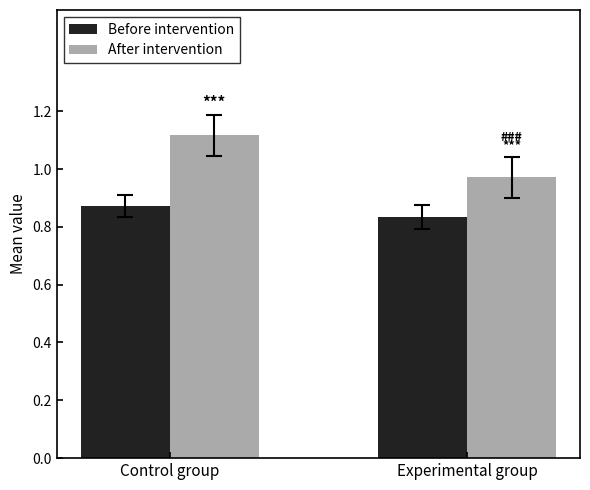

Rank the series at Control group from lowest to highest value.

Before intervention, After intervention